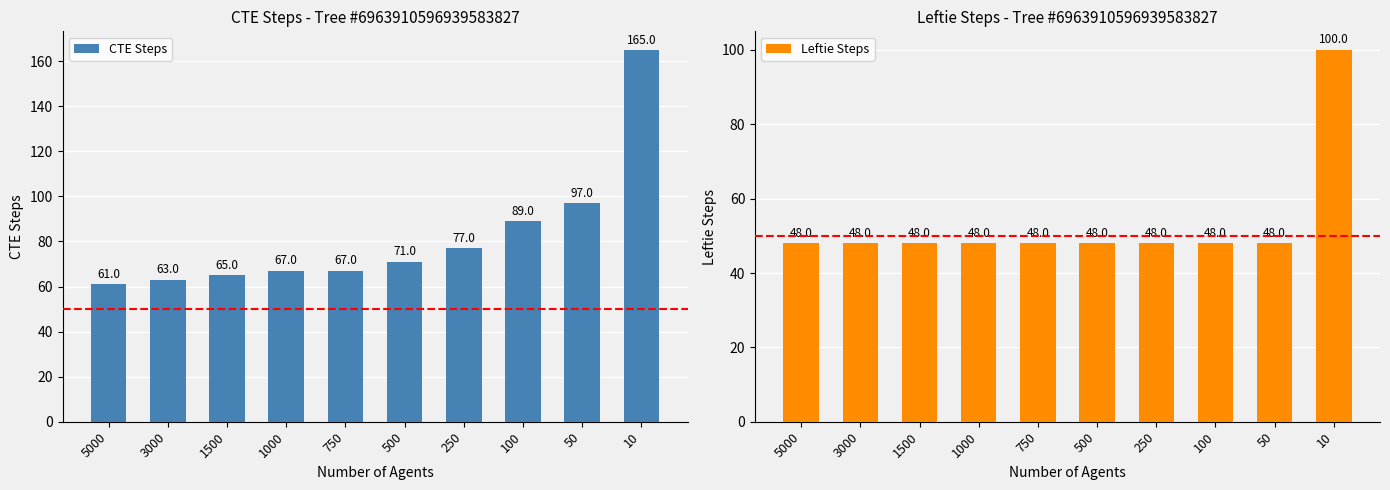

What is the highest value of the Leftie Steps series?

100